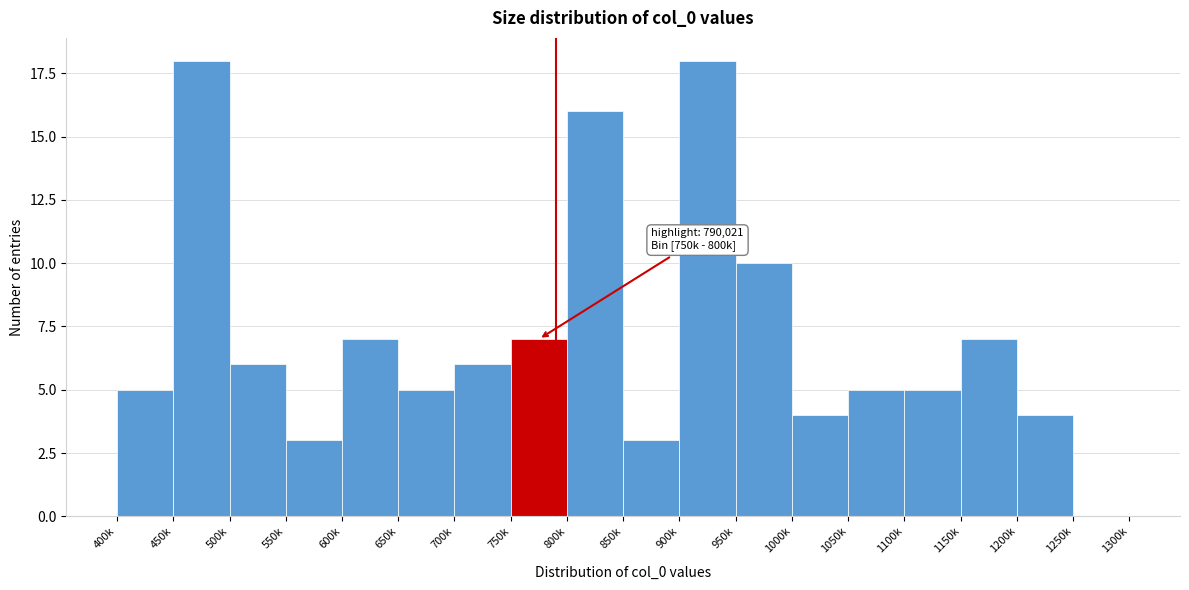

Reading left to right, list all the values displayed in this chart.

400k=5	450k=18	500k=6	550k=3	600k=7	650k=5	700k=6	750k=7	800k=16	850k=3	900k=18	950k=10	1000k=4	1050k=5	1100k=5	1150k=7	1200k=4	1250k=0